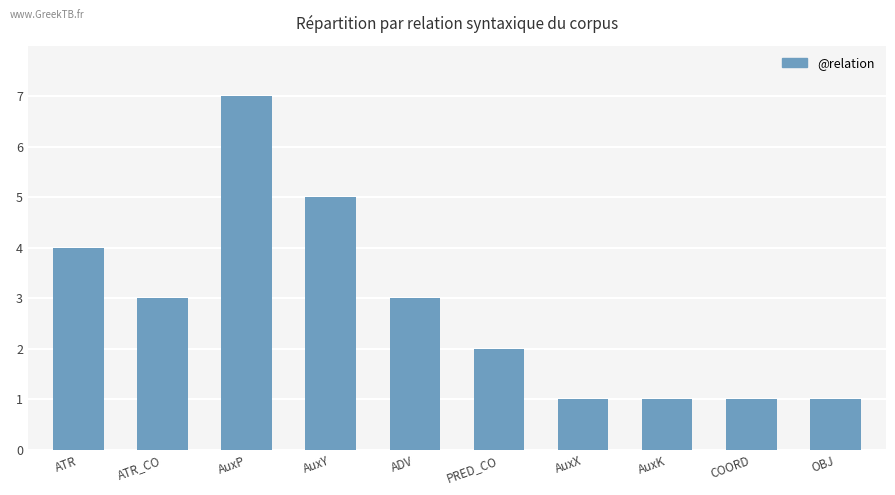

Read the value at OBJ, to the nearest 5.

20